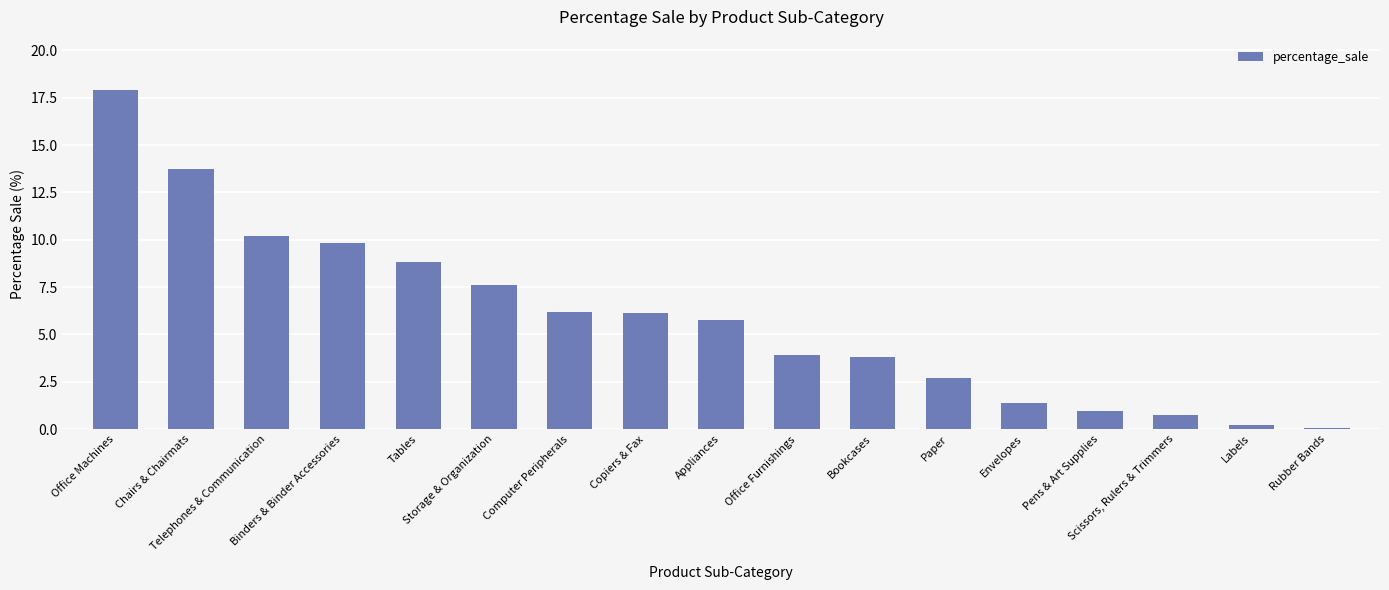

What is the ratio of the value at Binders & Binder Accessories to the value at Storage & Organization?

1.3